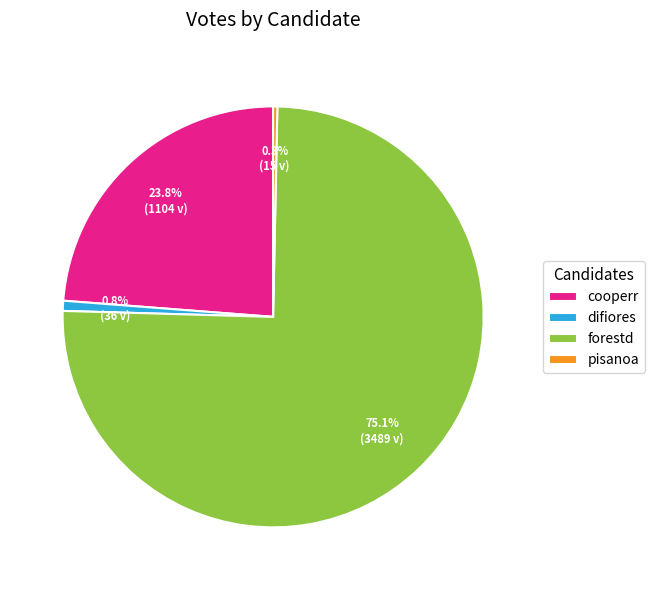

True or false: forestd accounts for 75% of the total.

True